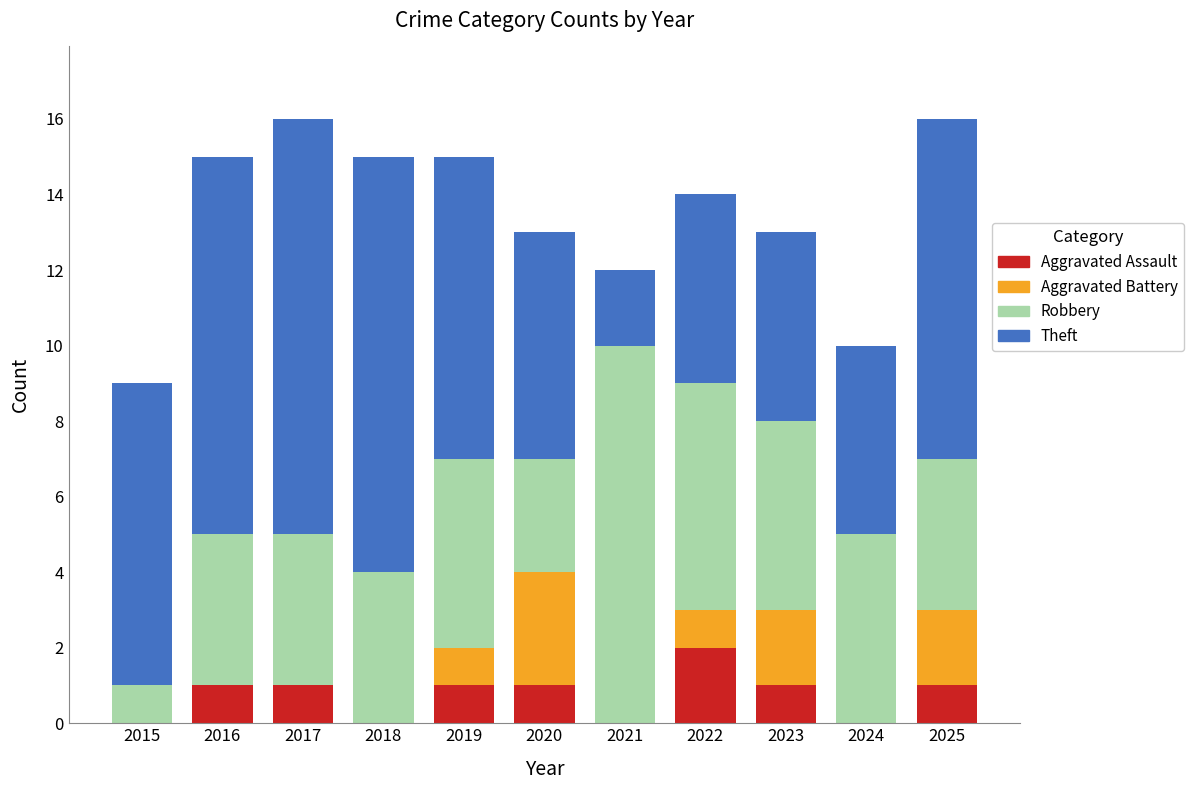

Does the chart contain stacked bars?

Yes